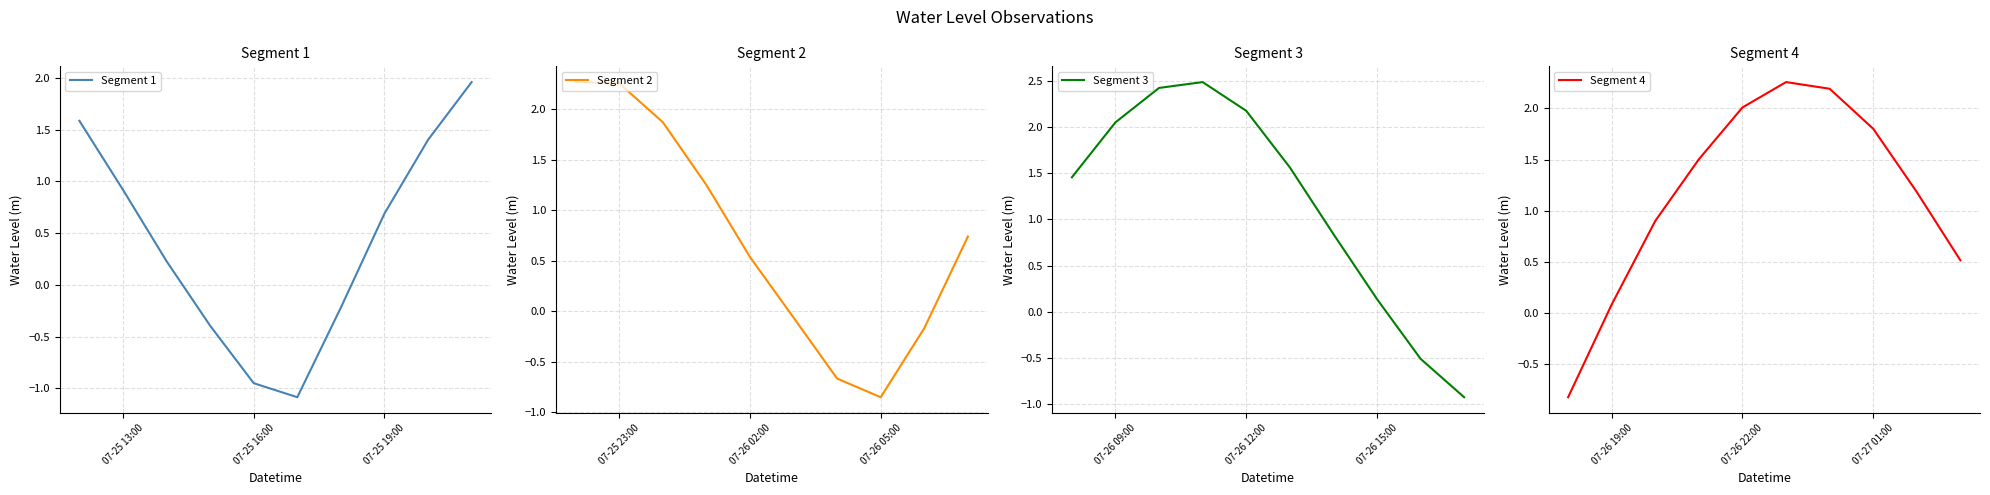

True or false: Segment 3 has a value of 2.2 at 07-26 12:00.

True